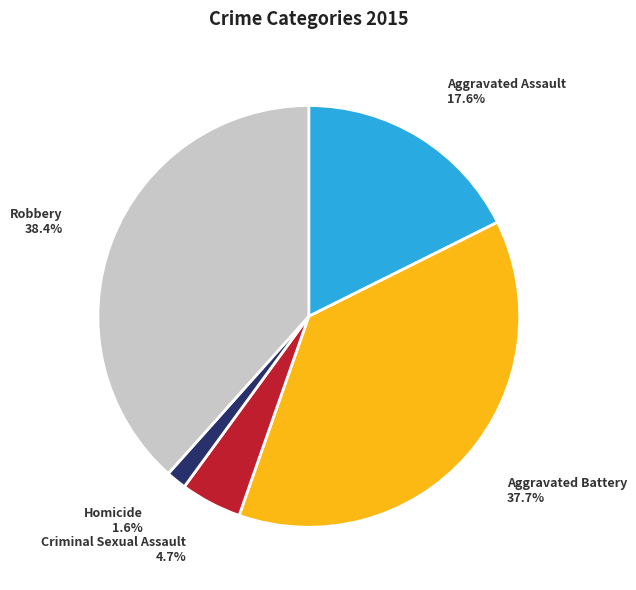

Is there any slice that represents more than half of the pie?

No